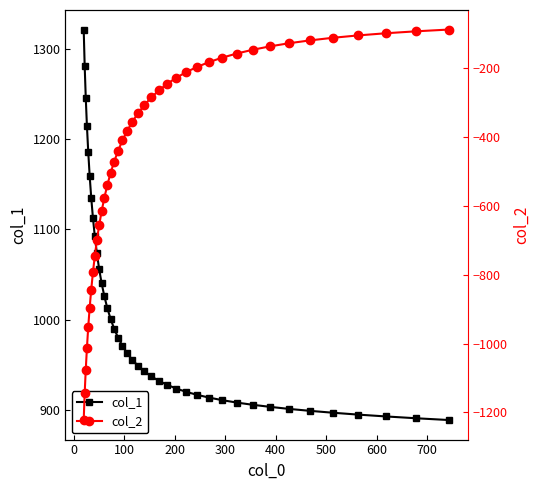

Reading left to right, extract all data points from this chart.

col_1: 1321.7	1281.4	1246.2	1214.4	1186.1	1159.6	1135.2	1112.9	1092.3	1073.5	1056.2	1040.4	1025.9	1012.7	1000.7	989.7	979.8	970.8	962.5	955.2	948.5	942.4	937.0	932.0	927.6	923.5	919.8	916.5	913.4	910.6	907.9	905.5	903.2	900.9	898.7	896.6	894.5	892.5	890.5	888.5
col_2: -1222.2	-1144.4	-1076.0	-1012.1	-952.0	-896.2	-843.6	-793.5	-745.7	-700.6	-657.1	-615.9	-576.8	-539.7	-504.6	-471.4	-439.8	-410.2	-382.1	-355.5	-330.6	-307.2	-285.3	-264.9	-245.8	-228.1	-211.7	-196.5	-182.5	-169.6	-157.7	-146.8	-136.9	-127.8	-119.5	-111.9	-105.0	-98.8	-93.1	-87.9